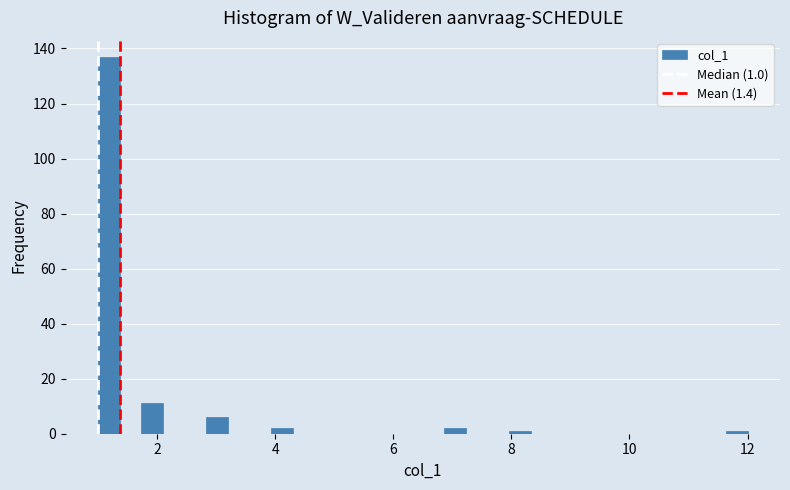

Around what value on the x-axis is the tallest bar? Give the approximate position of its centre, as read against the axis.

1.2